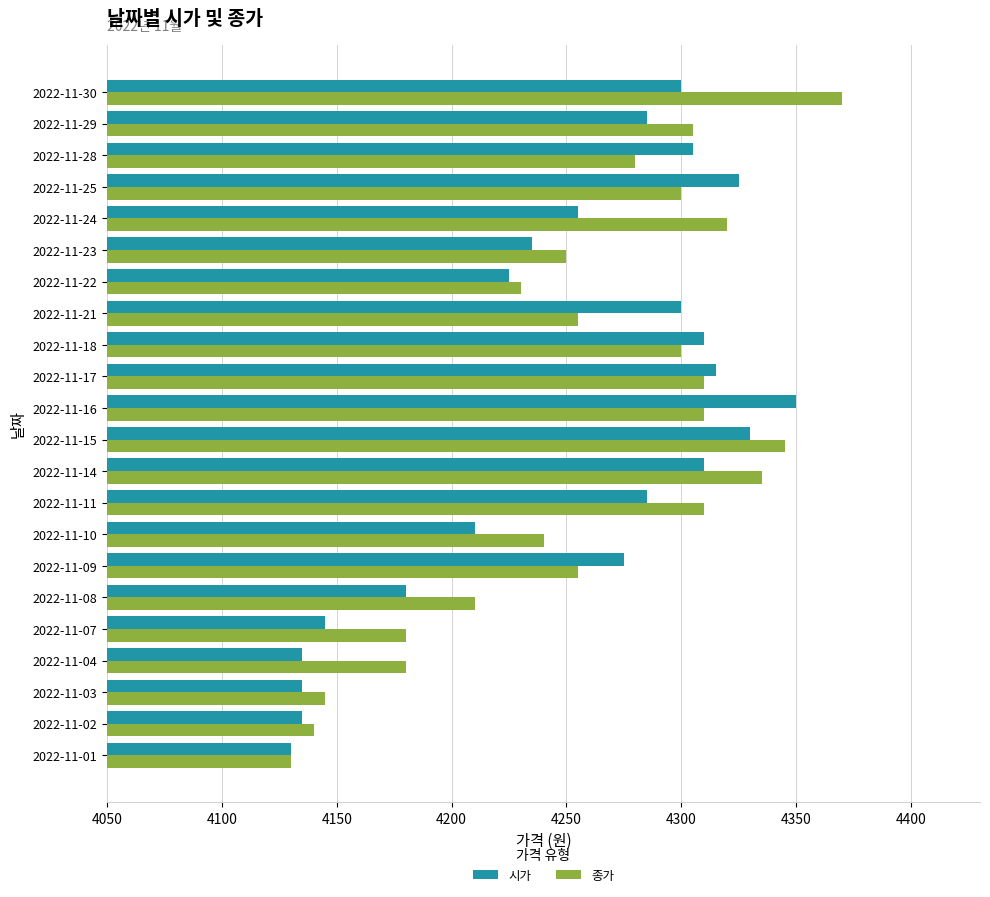

What is the difference between the maximum and minimum values in the 시가 series?

220